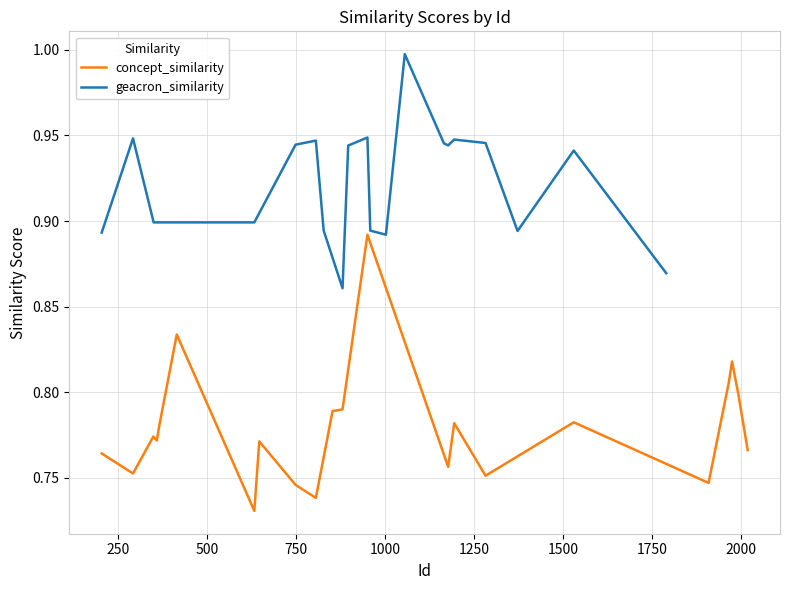

What is the maximum value for geacron_similarity?

1.0